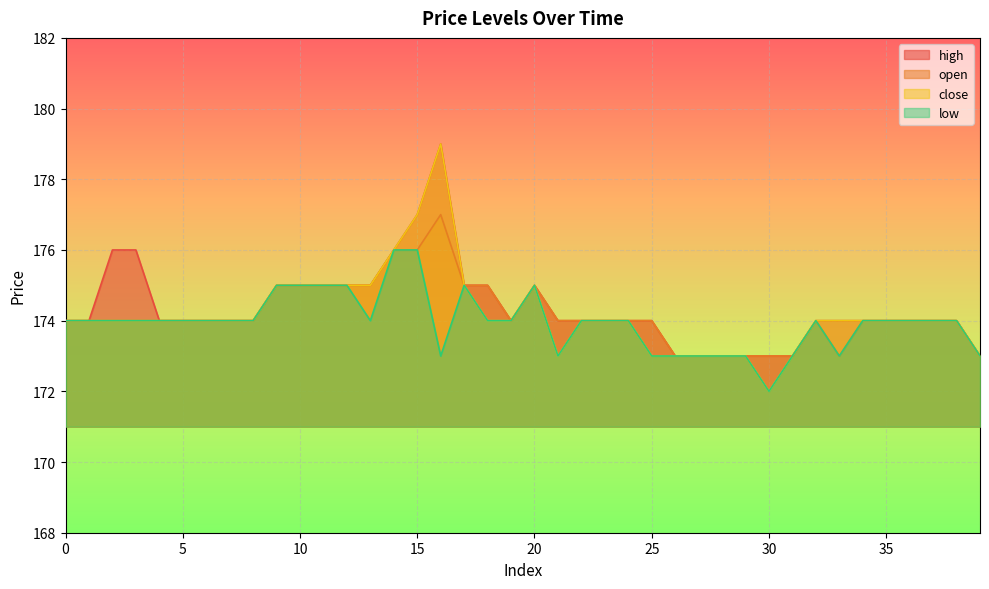

What is the difference between the second highest and minimum values in the high series?

4